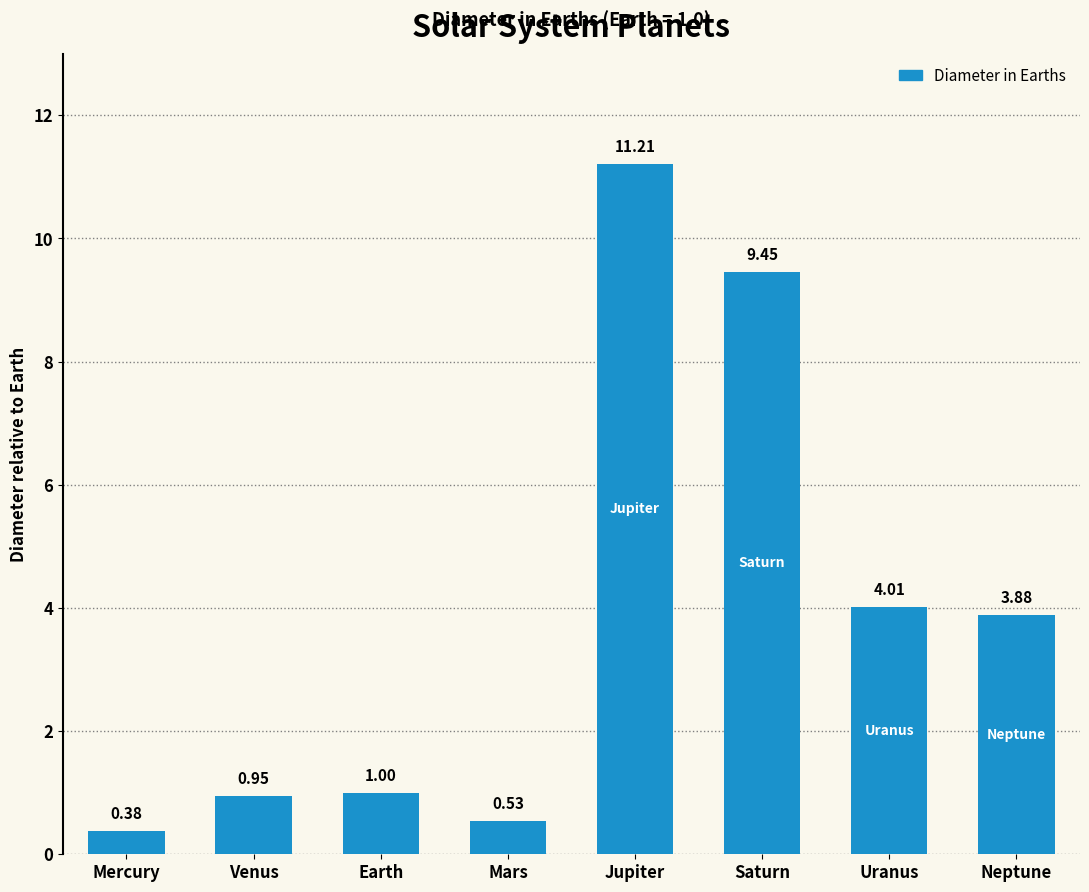

Which has a higher value, Mars or Jupiter?

Jupiter